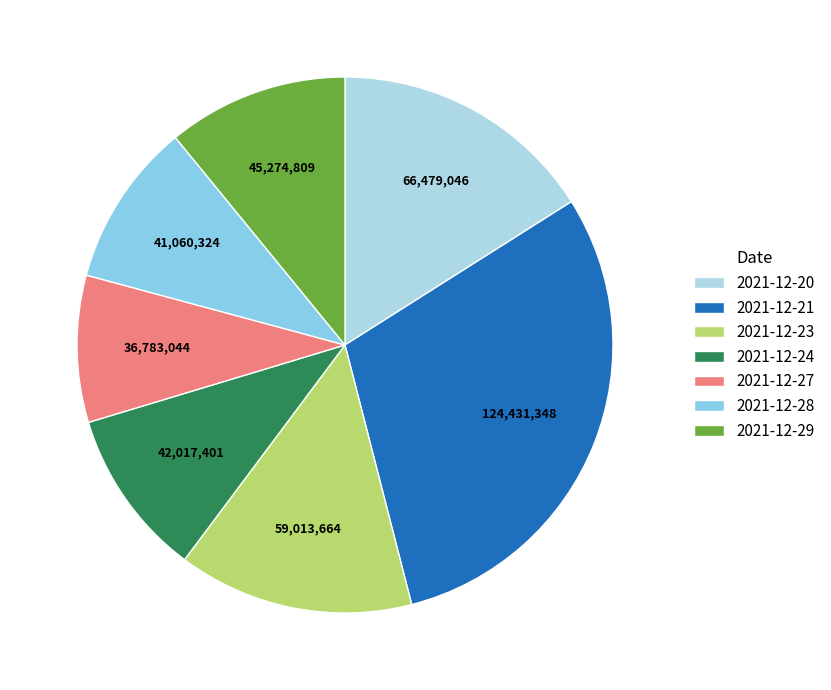

Which slice is the largest?

2021-12-21